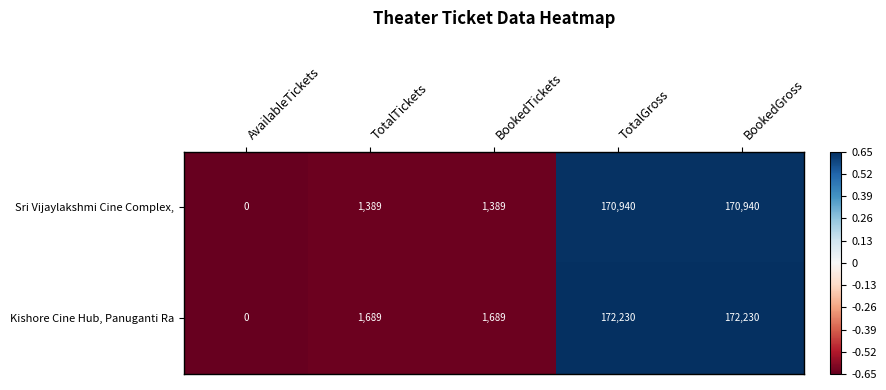

How many series are shown in this chart?

2